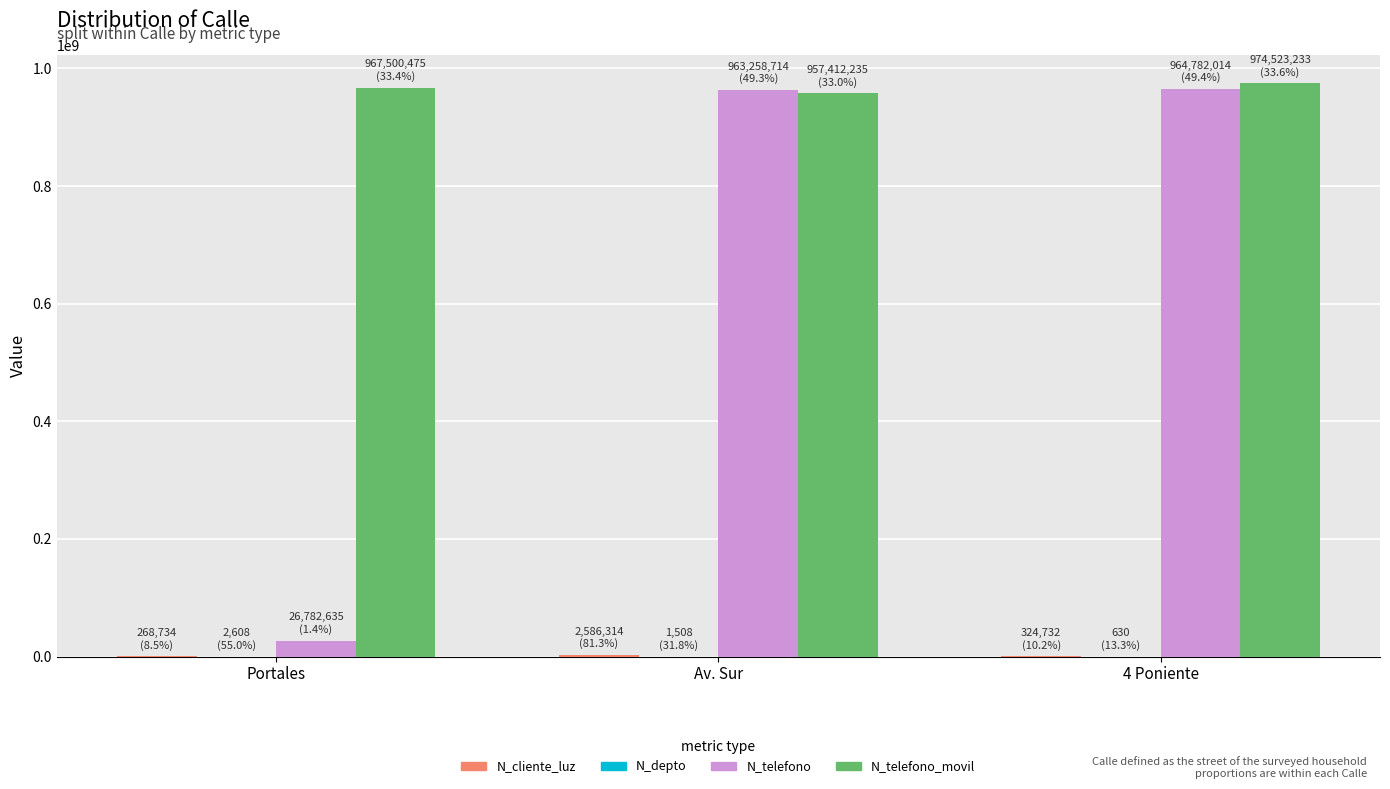

Is it true that N_telefono_movil equals 1509374593 at Av. Sur?

False